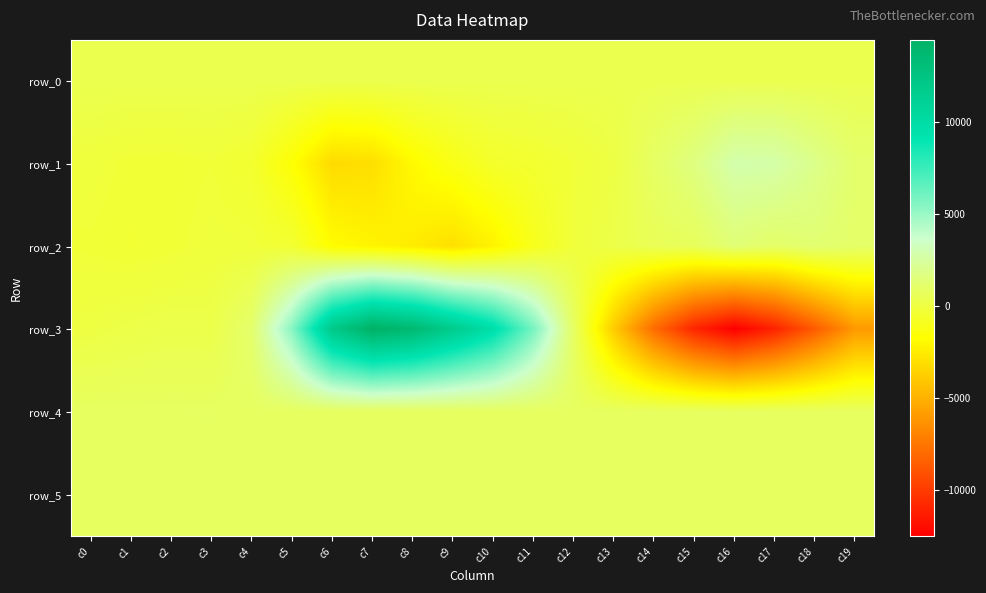

How many data points in row_2 are less than -164?

10